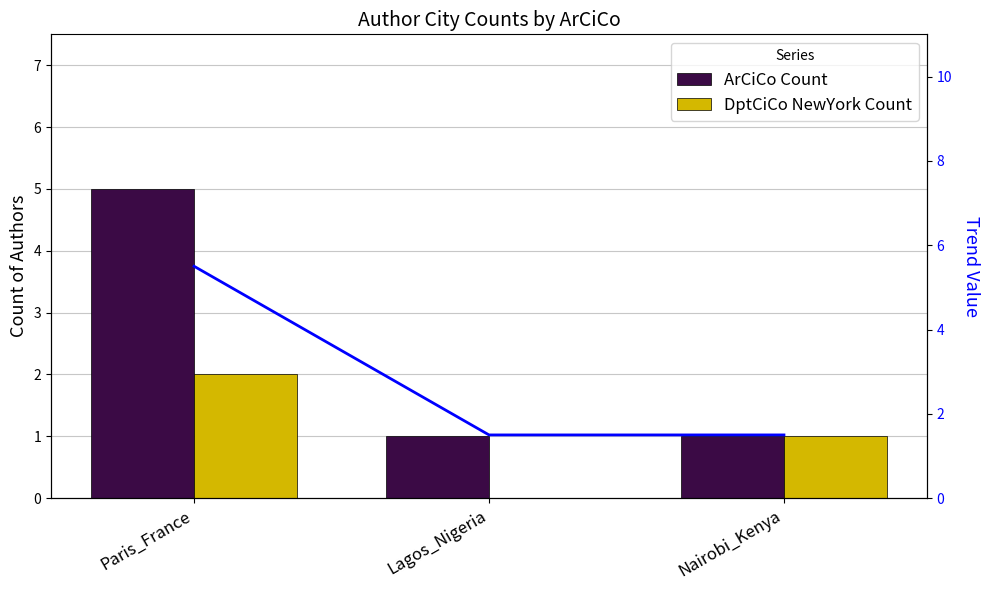

Count the number of data series in this chart.

3